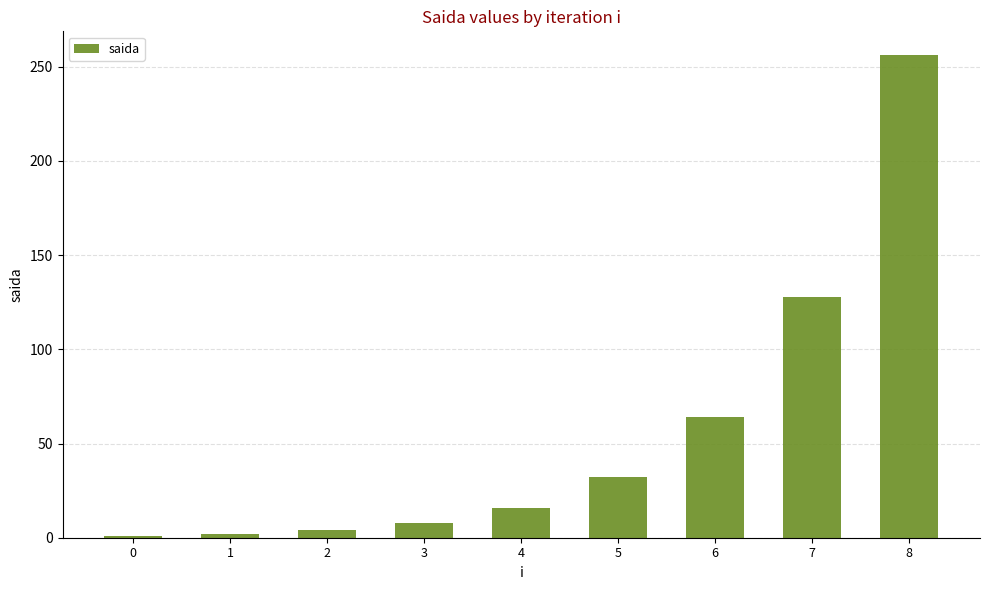

What is the sum of all values?

511